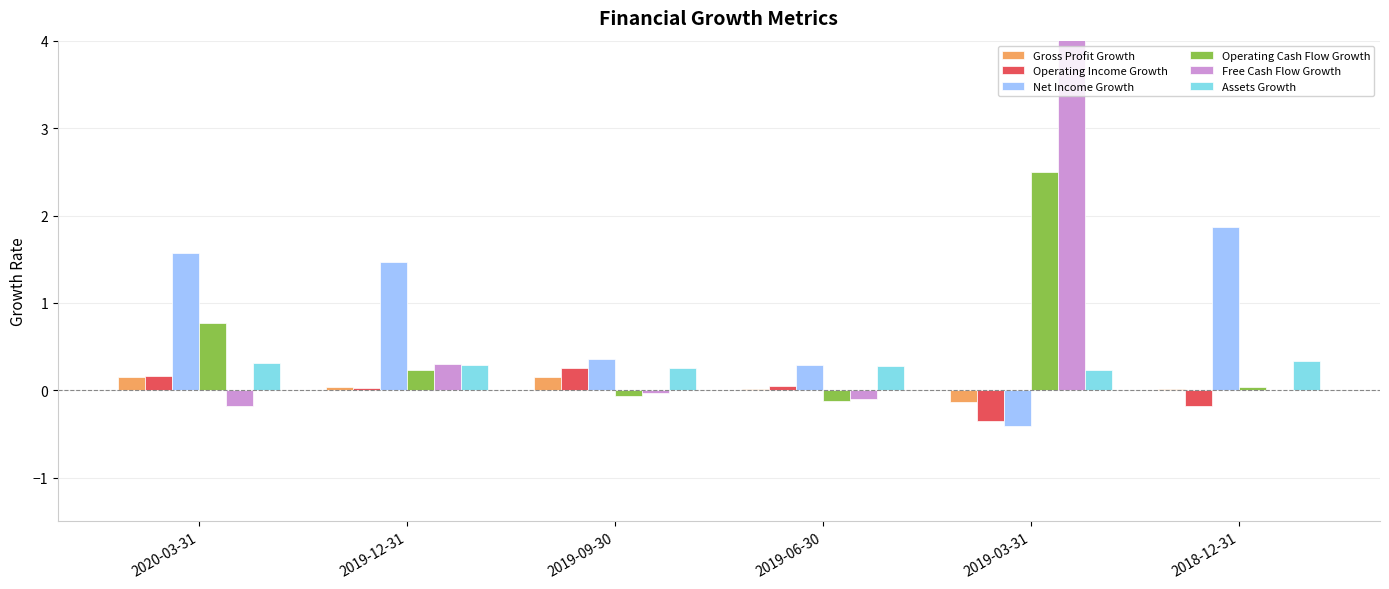

True or false: Free Cash Flow Growth has a value of 0.0 at 2018-12-31.

True